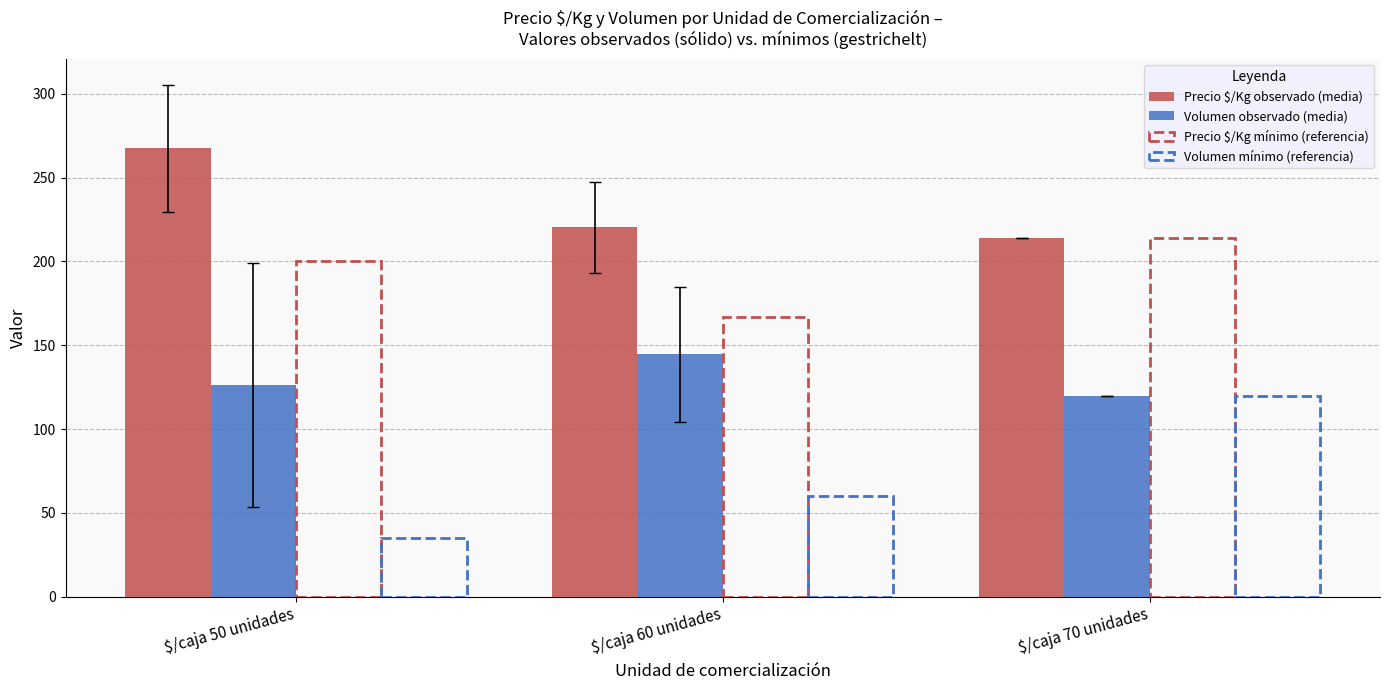

At which label does Volumen observado (media) first exceed 126?

$/caja 50 unidades